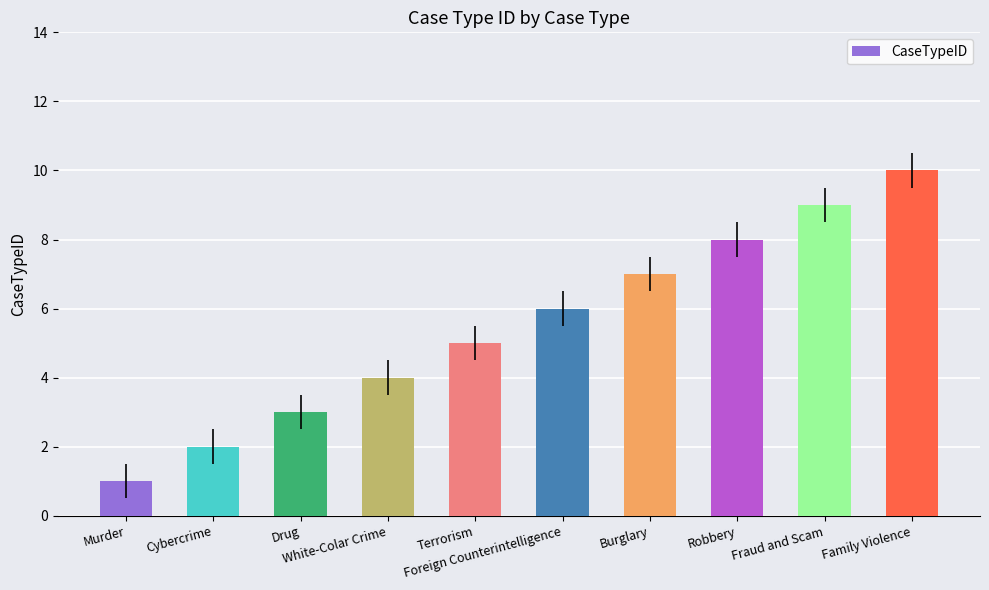

What is the label of the 7th bar from the right?

White-Colar Crime